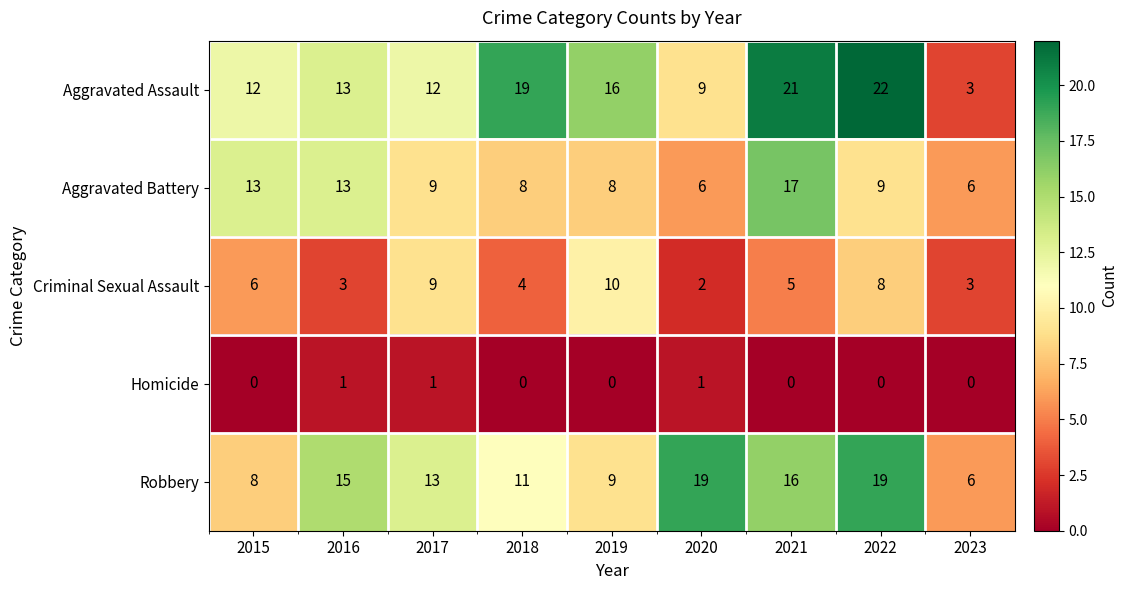

Which series changed the most between 2015 and 2019?

Aggravated Battery